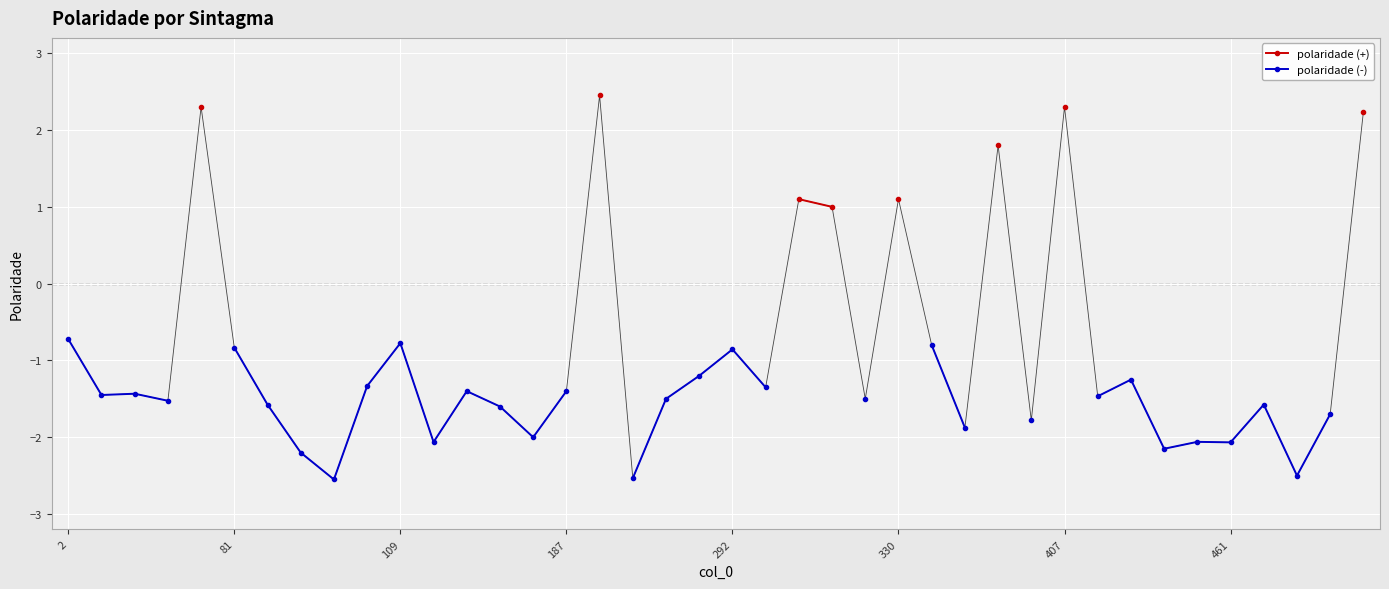

Is this an area chart (filled region under the line)?

No